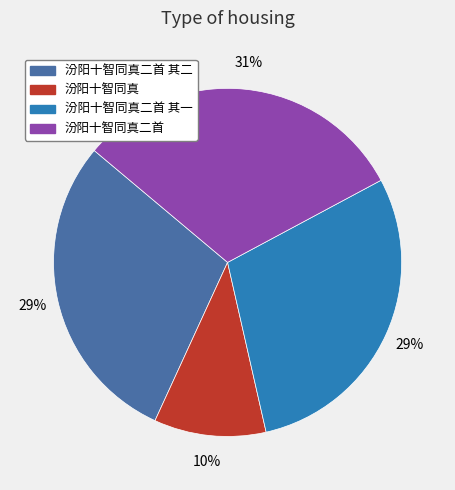

To the nearest percent, what is the average slice percentage?

25%